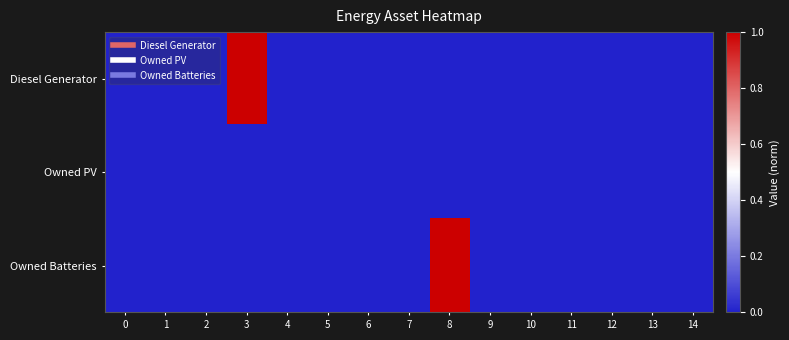

Which series changed the most between 4 and 9?

Diesel Generator